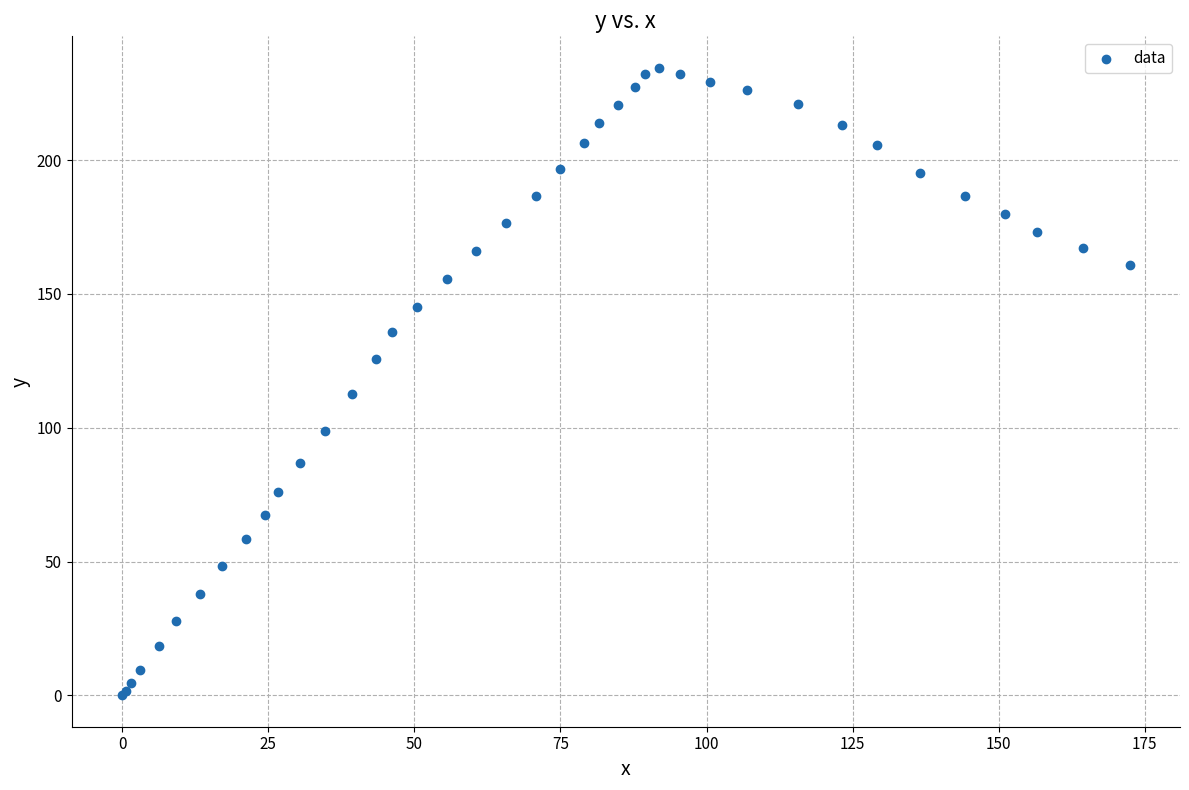

What Y value in the scatter plot is closest to 117?

112.7